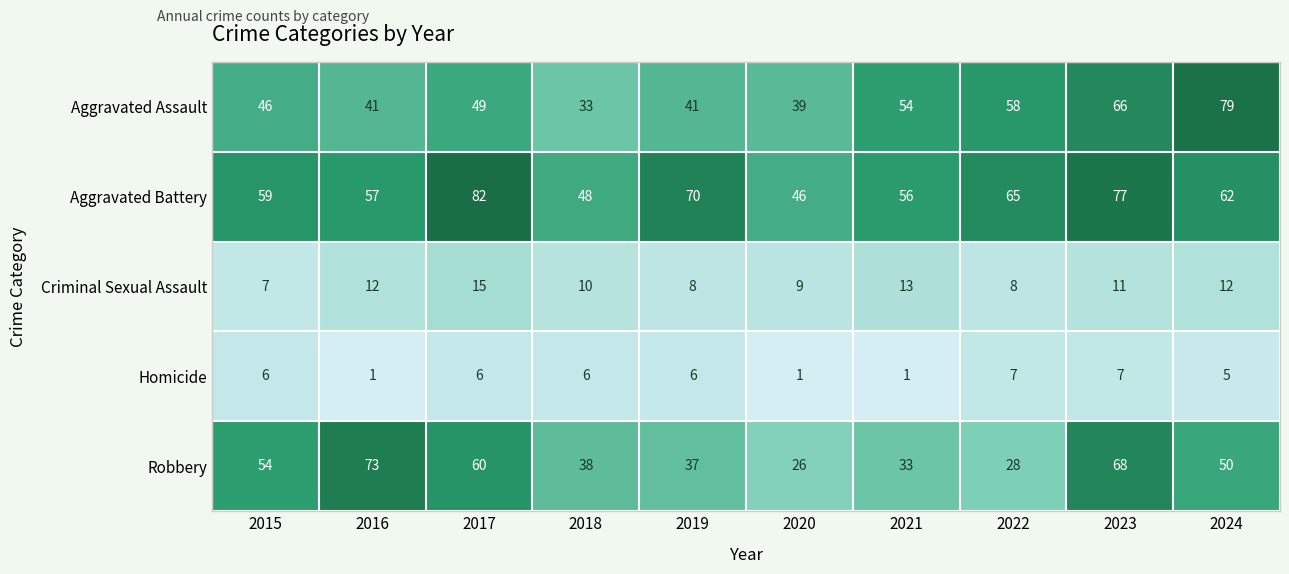

What is the lowest value of the Aggravated Assault series?

33